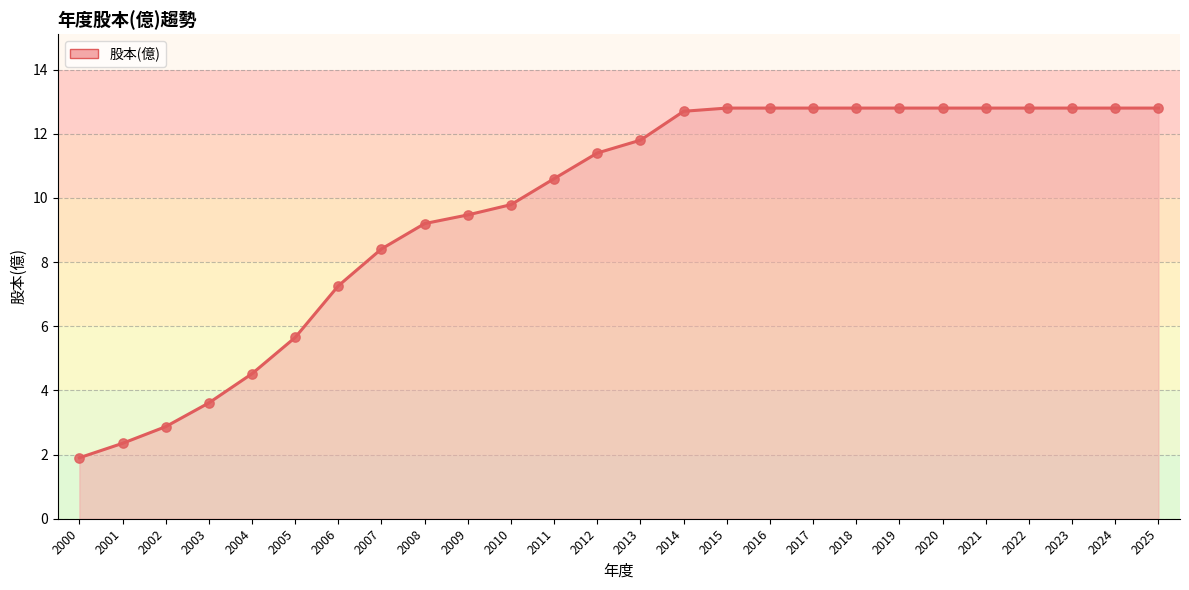

Which has a higher value, 2017 or 2000?

2017